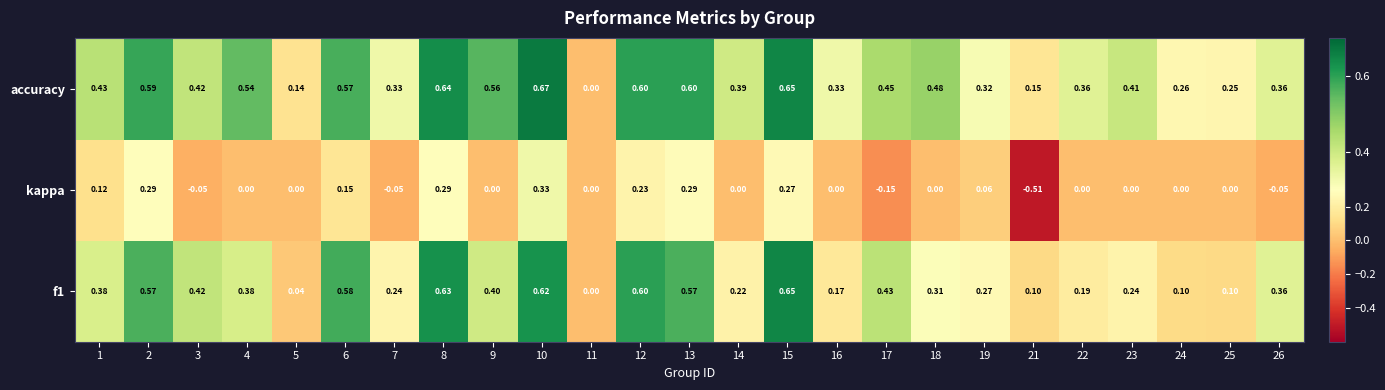

Which series has the largest total across all categories?

accuracy